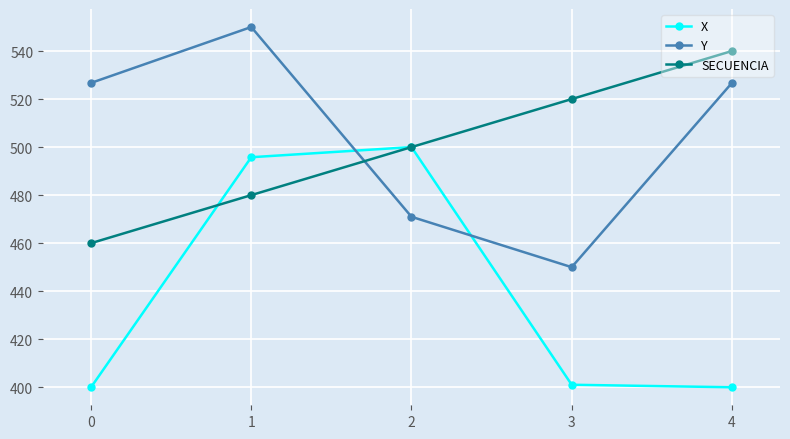

At which label does SECUENCIA reach its peak?

4